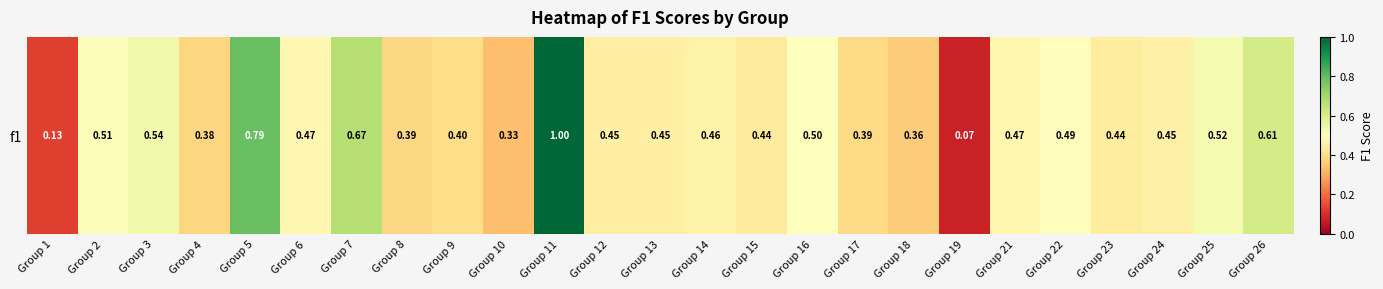

Count the number of data series in this chart.

1